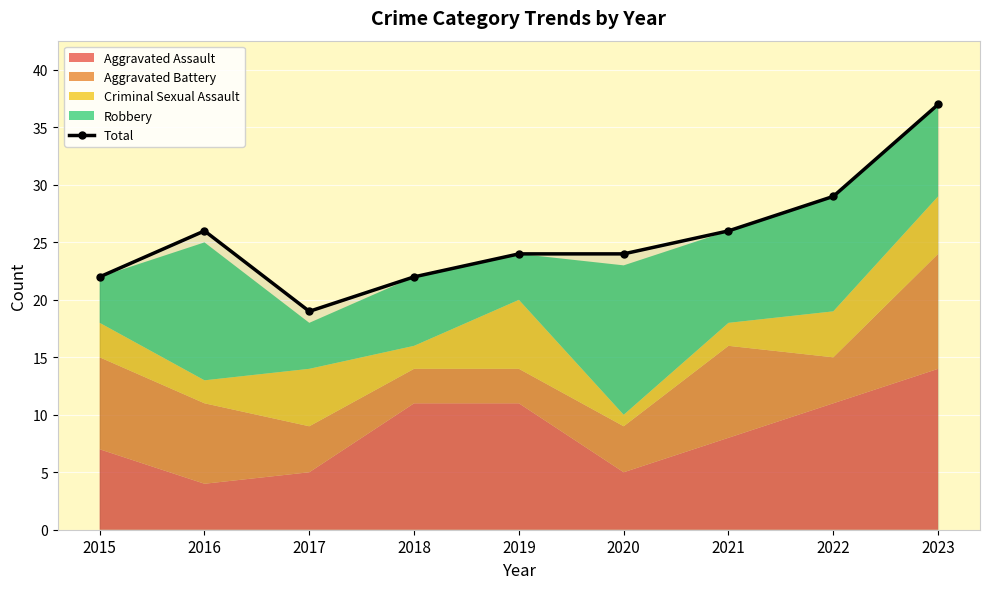

Which label corresponds to the largest value in the chart?

2023